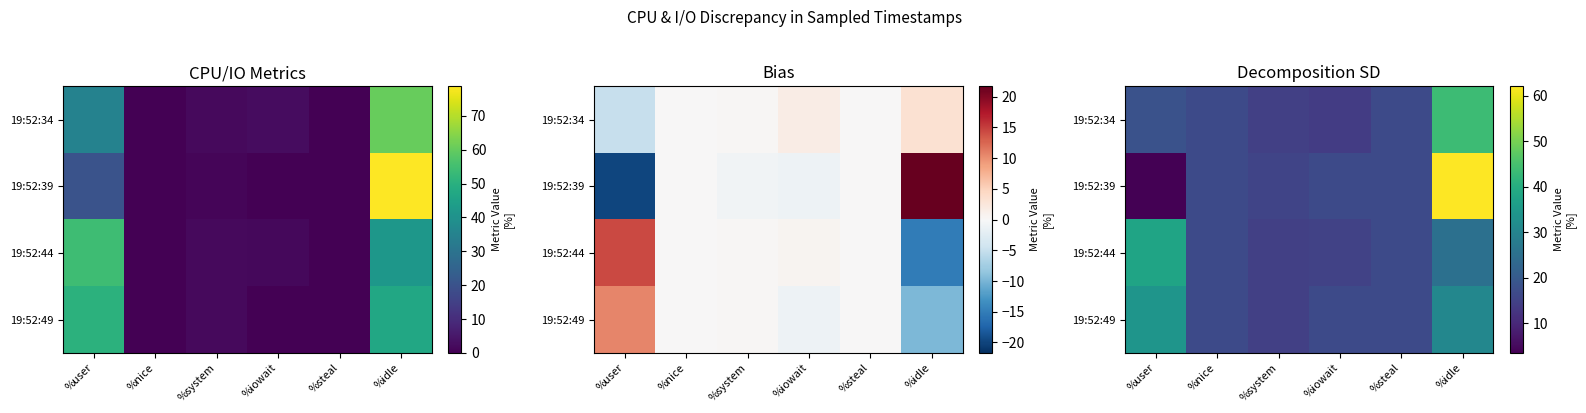

What is the spread (max minus min) of values at %idle?

36.9